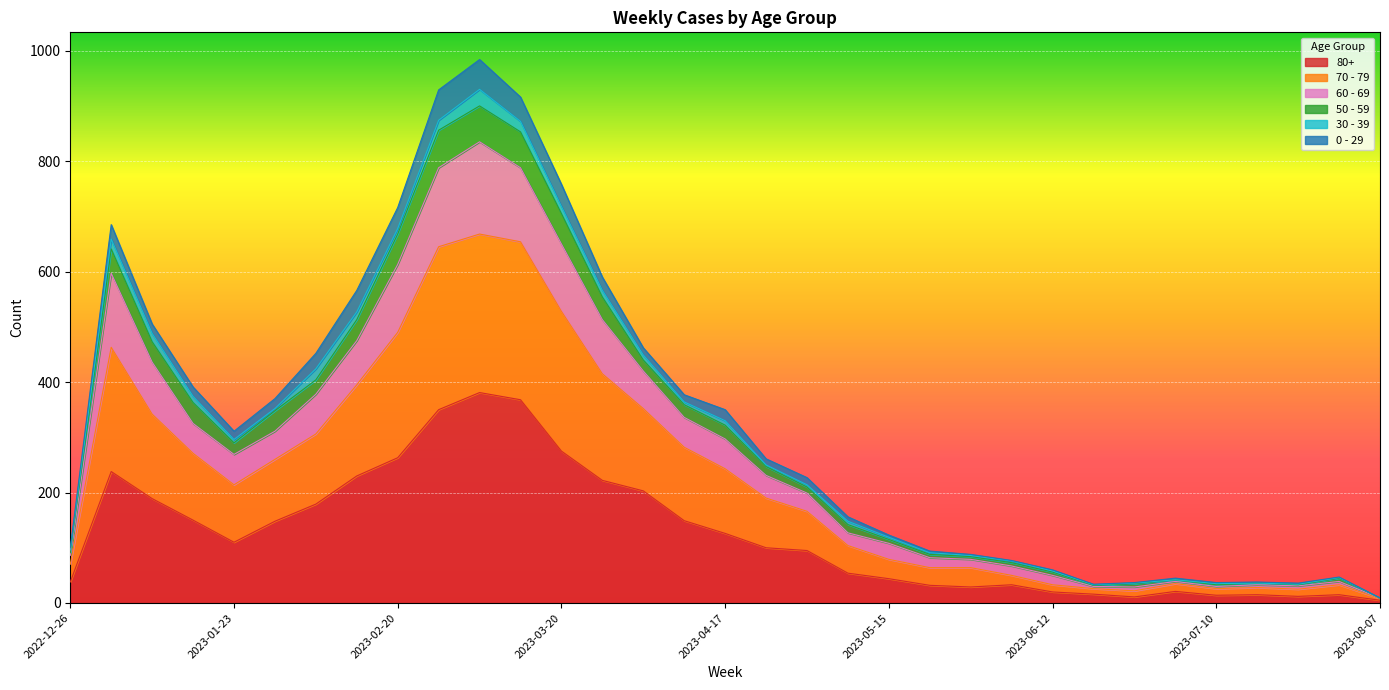

True or false: 70 - 79 and 80+ intersect in this chart.

False